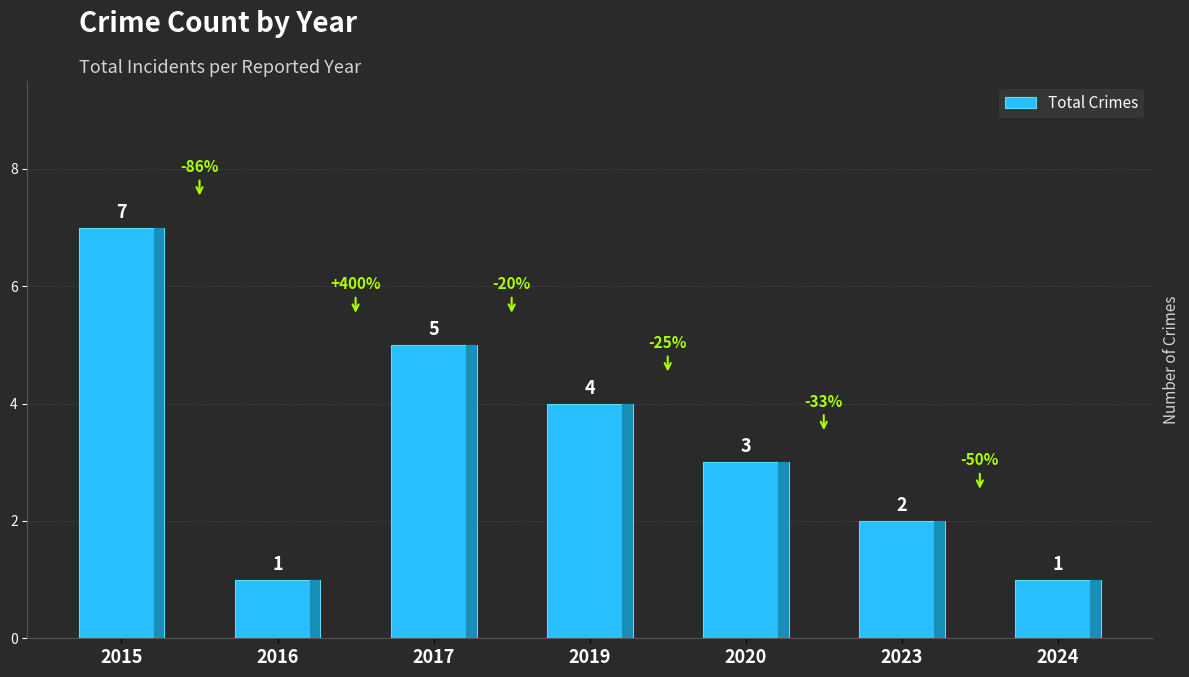

Reading left to right, list all the values displayed in this chart.

7	1	5	4	3	2	1